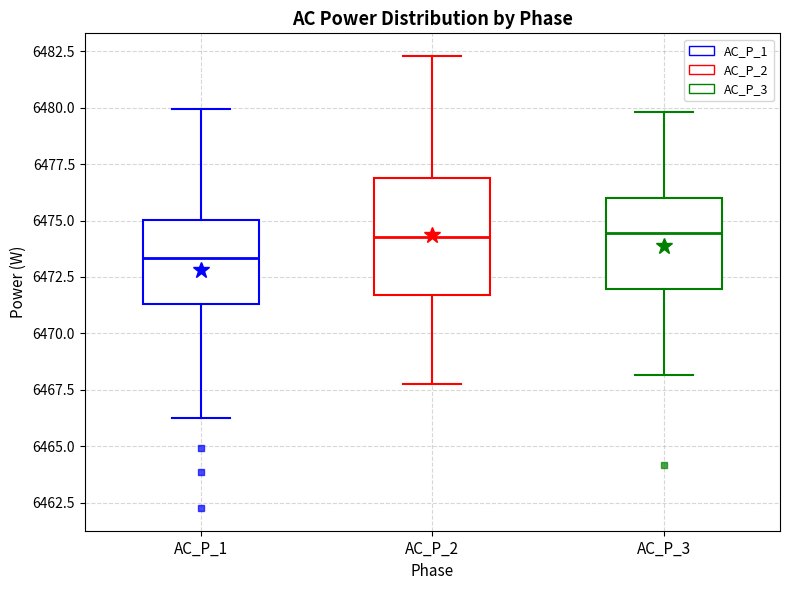

Which box has the lowest median line?

AC_P_1